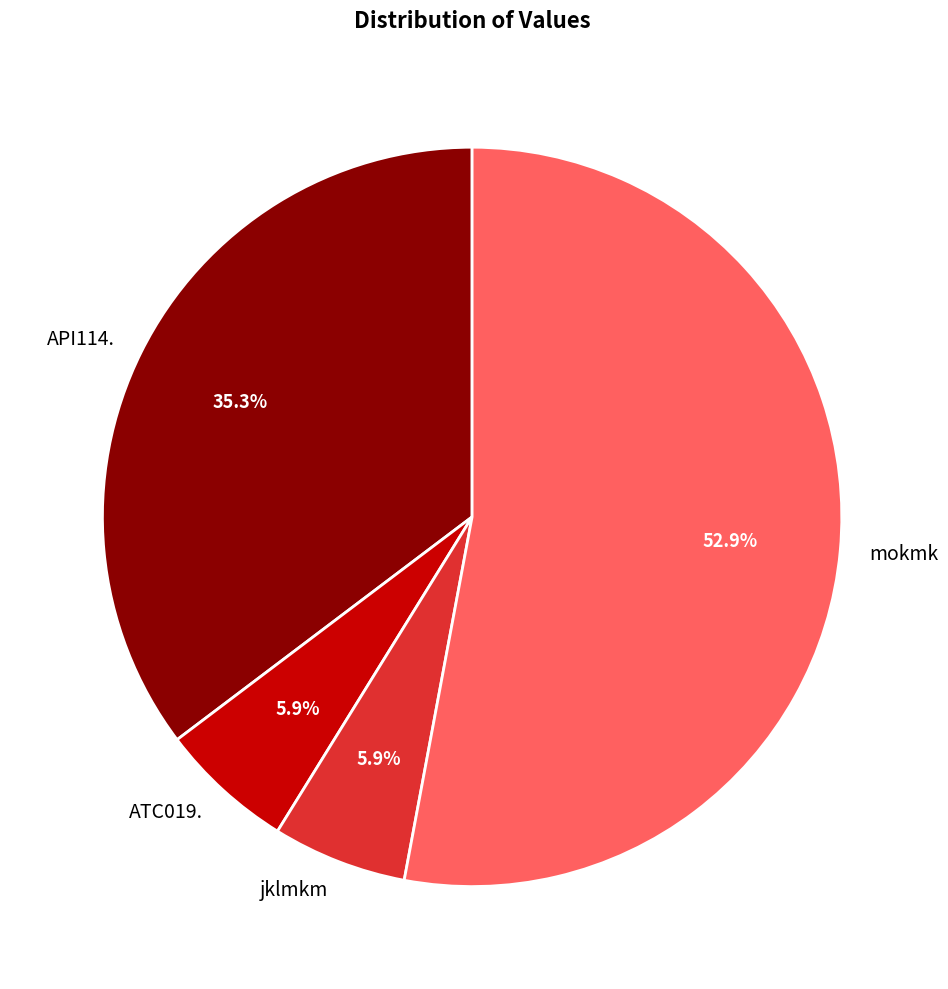

Which slice is the largest?

mokmk